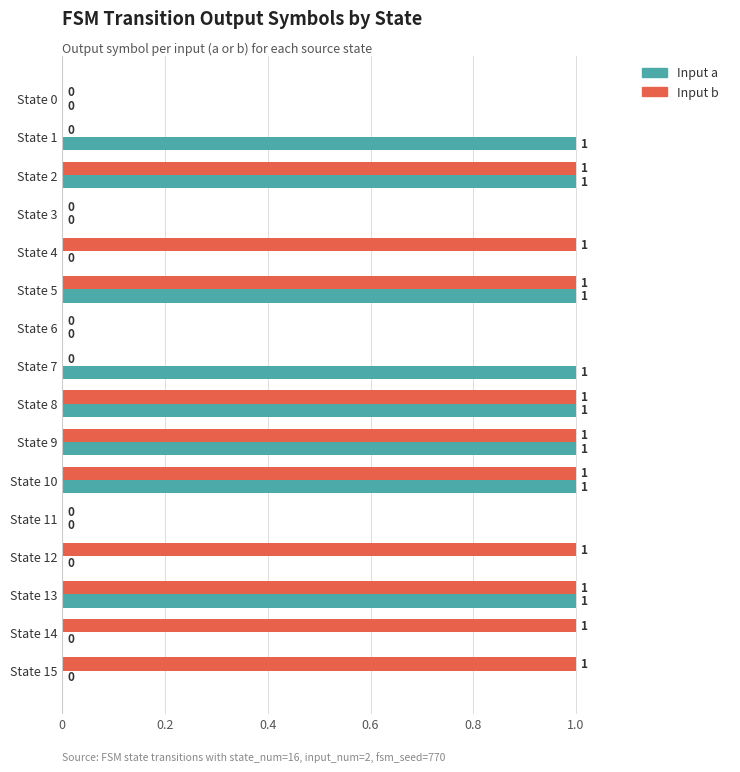

What is the sum of all Input b values?

10